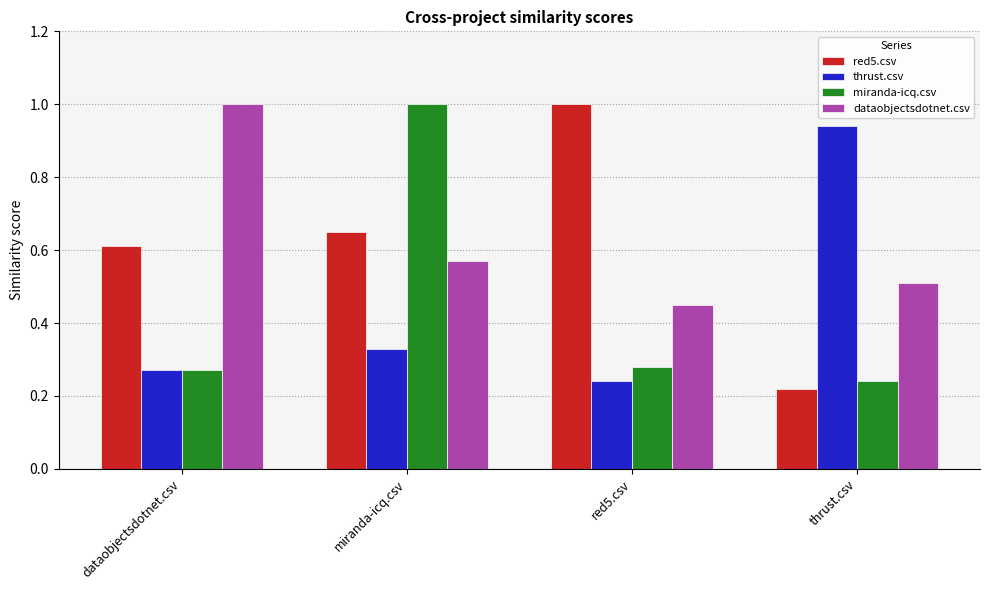

Between dataobjectsdotnet.csv and red5.csv, which series saw the biggest shift?

dataobjectsdotnet.csv